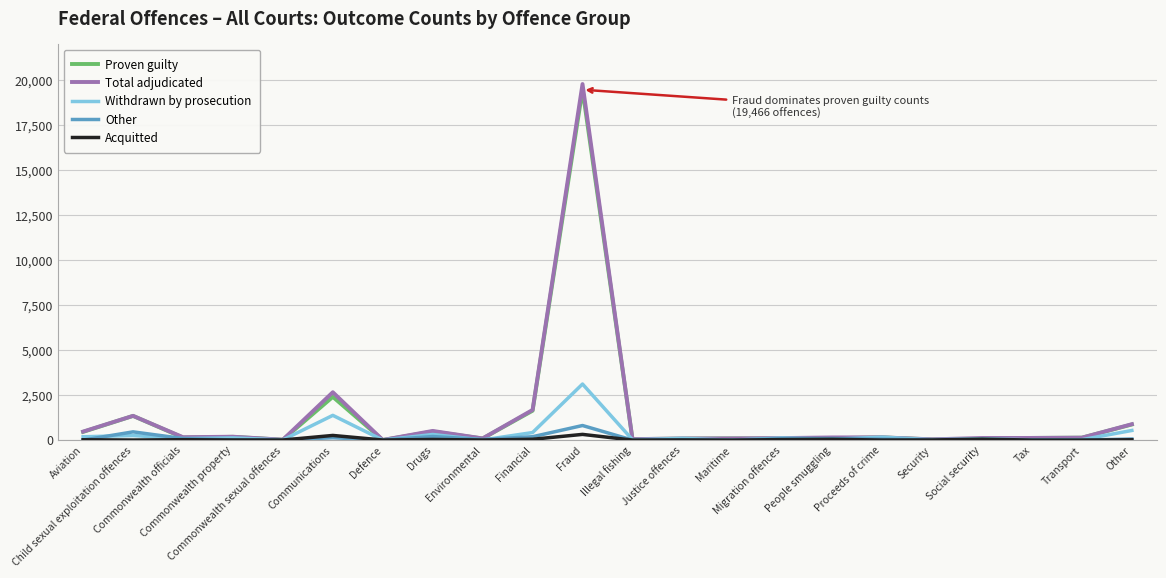

What is the total value across all series at Migration offences?

422